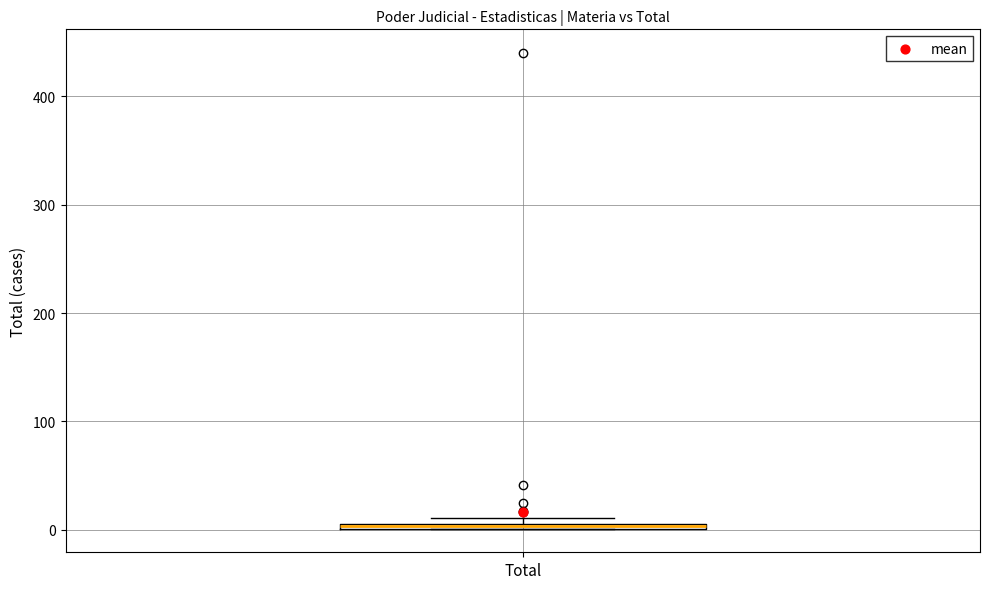

Where is the lower edge of the box for Total on the y-axis? The values are not printed on the chart, so give them approximately, as read against the axis.

0